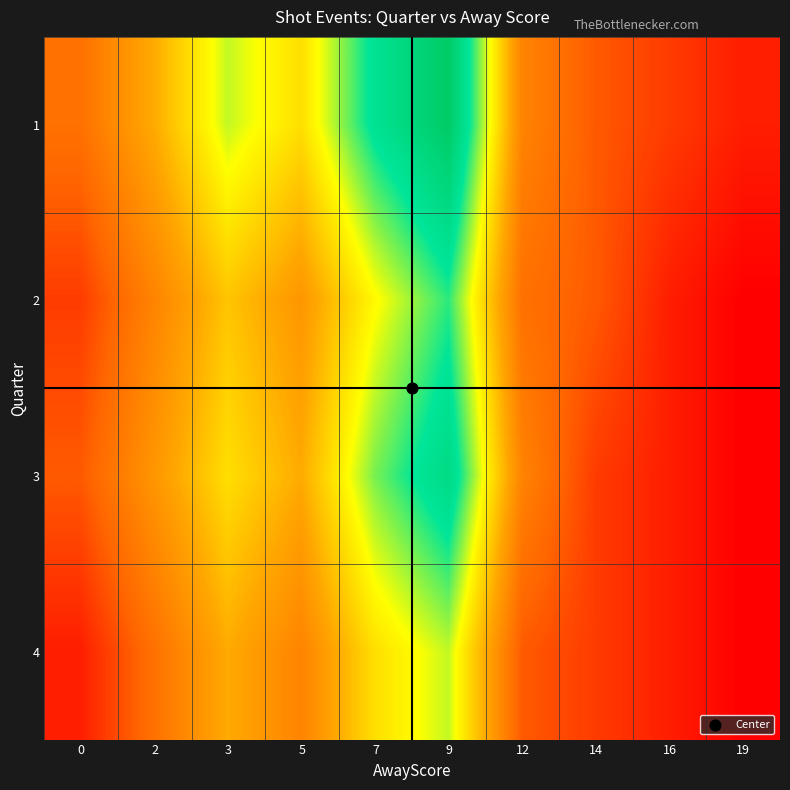

At which category is the sum across all series the highest?

9